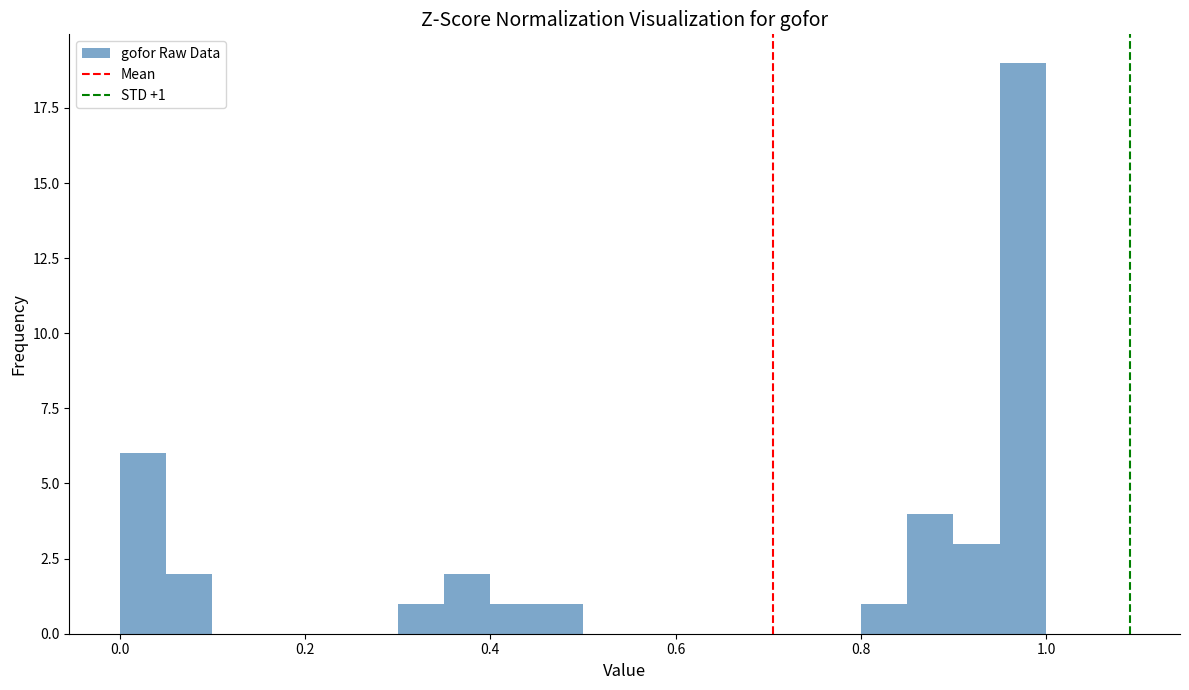

Read against the x-axis, roughly where is the centre of the tallest bar?

0.98